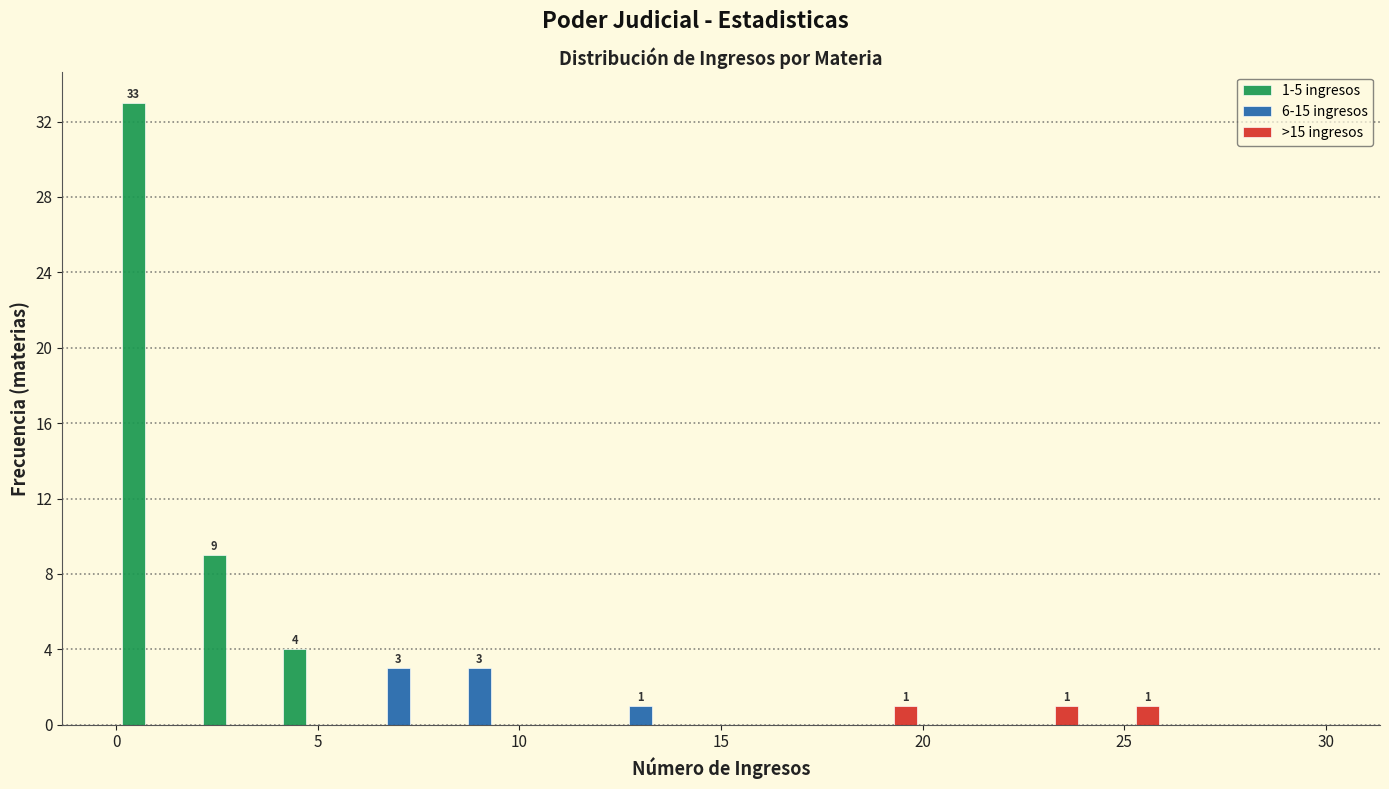

In the 1-5 ingresos series, which range on the x-axis has the tallest bar?

0 to 2